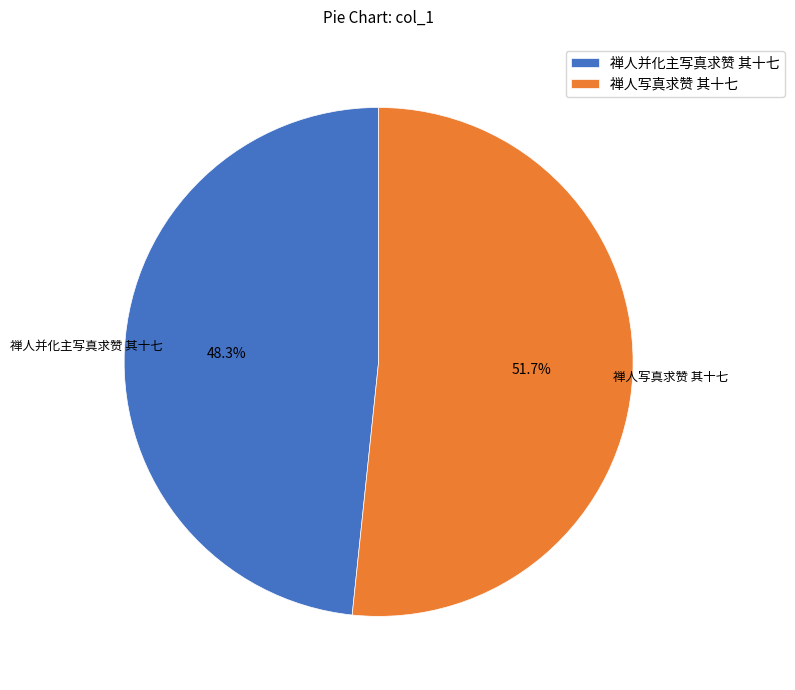

What is the smallest slice in the pie chart?

禅人并化主写真求赞 其十七